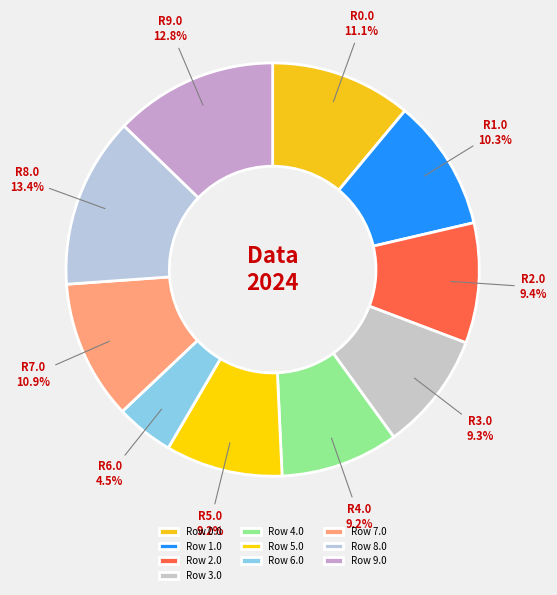

Is it true that Row 3.0 is 16% of the pie?

False